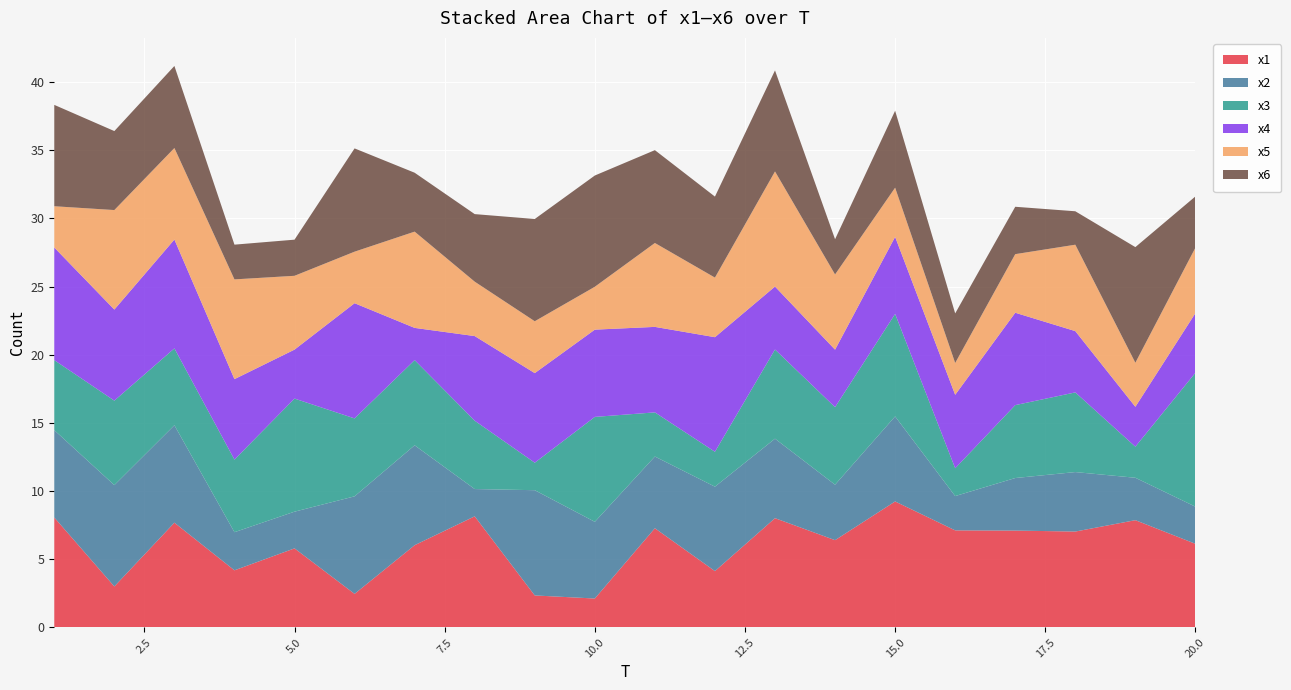

Reading left to right, transcribe all the data shown in this chart.

x1: 8.1	3.0	7.7	4.2	5.8	2.5	6.0	8.1	2.3	2.1	7.3	4.1	8.0	6.4	9.2	7.1	7.1	7.0	7.9	6.1
x2: 6.4	7.4	7.1	2.8	2.7	7.2	7.3	2.0	7.7	5.6	5.3	6.2	5.8	4.1	6.2	2.5	3.9	4.4	3.1	2.7
x3: 5.1	6.2	5.6	5.3	8.3	5.7	6.3	5.0	2.0	7.7	3.2	2.6	6.5	5.7	7.5	2.0	5.3	5.8	2.3	9.8
x4: 8.3	6.7	8.0	5.9	3.6	8.5	2.4	6.2	6.6	6.4	6.3	8.4	4.6	4.2	5.7	5.4	6.8	4.5	2.9	4.4
x5: 3.0	7.3	6.7	7.3	5.4	3.8	7.1	4.0	3.8	3.1	6.2	4.4	8.4	5.5	3.6	2.3	4.3	6.3	3.2	4.8
x6: 7.4	5.8	6.0	2.5	2.7	7.6	4.3	5.0	7.5	8.2	6.8	5.9	7.4	2.6	5.6	3.6	3.5	2.5	8.5	3.8